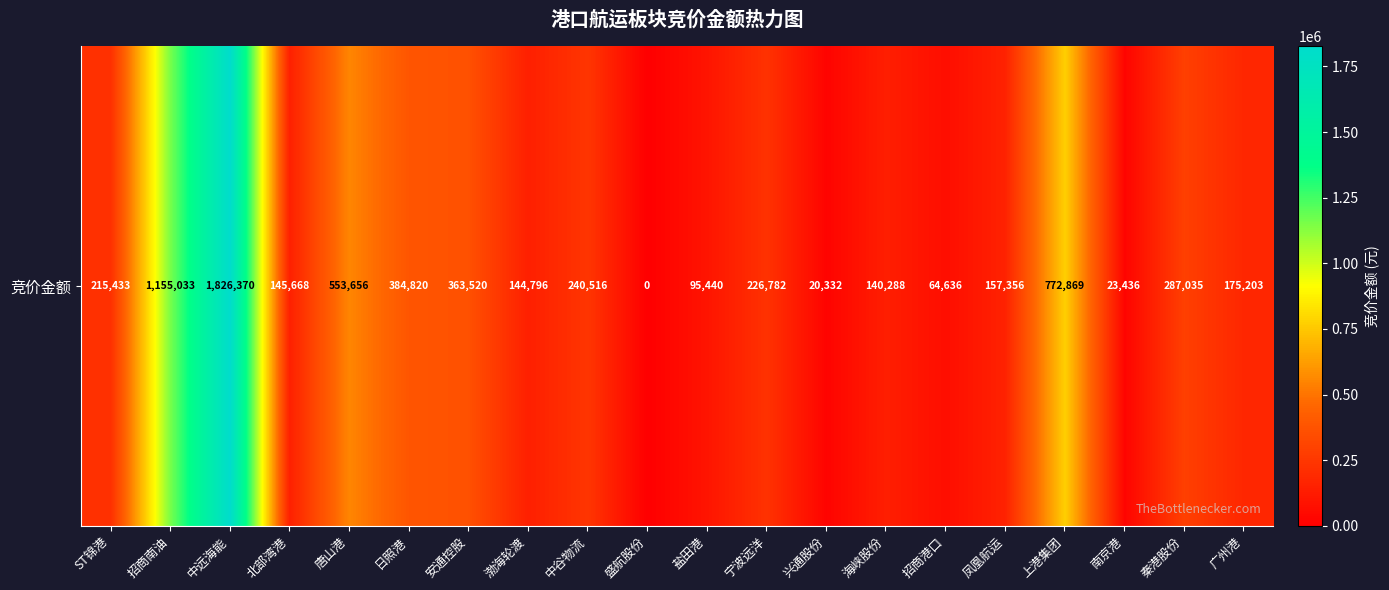

What is the sum of all values?

6993189